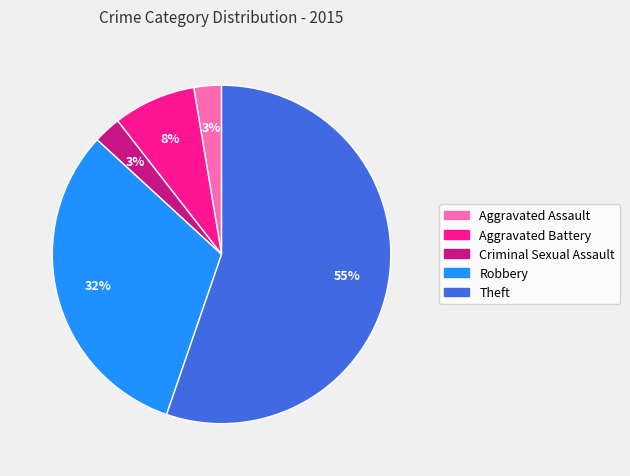

Is the sum of Aggravated Battery and Aggravated Assault greater than half?

No